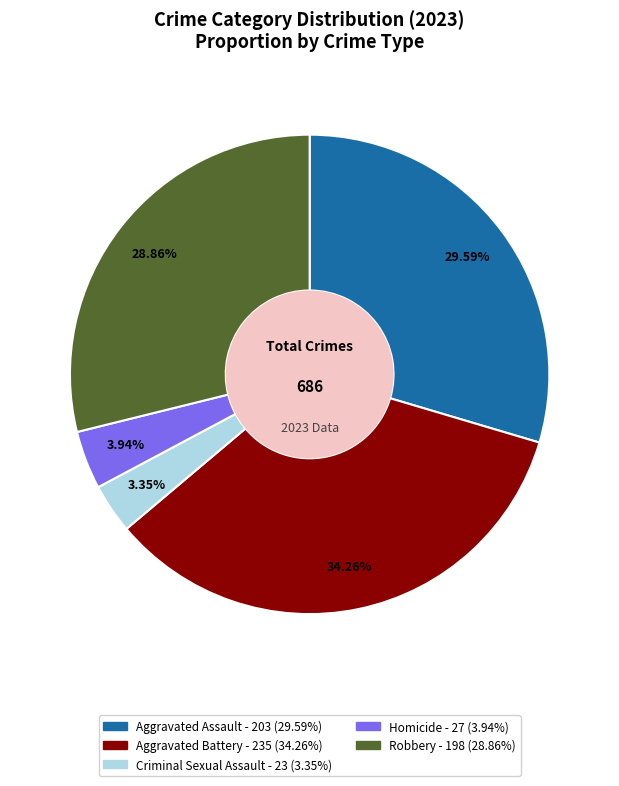

What is the largest slice in the pie chart?

Aggravated Battery